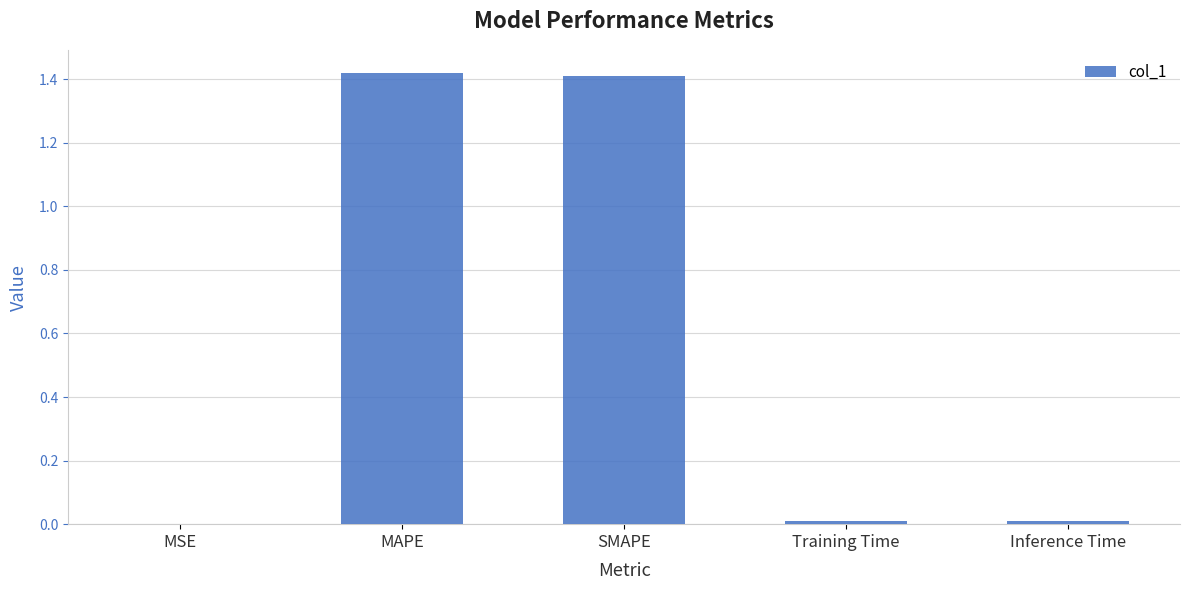

True or false: the data shows 0.0 at Inference Time.

True